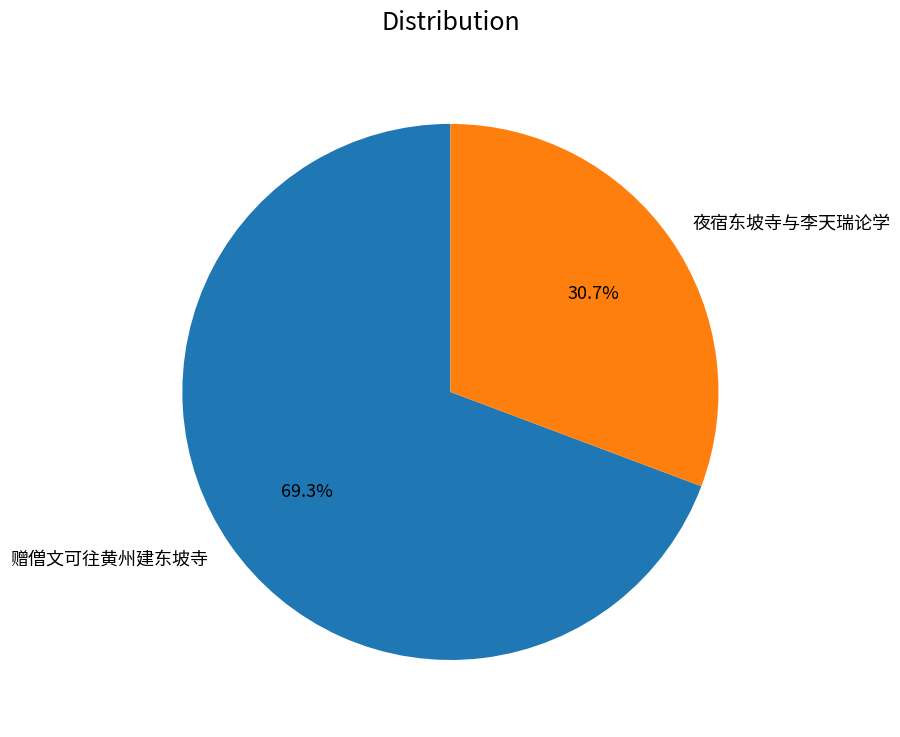

What is the ratio of the value at 夜宿东坡寺与李天瑞论学 to the value at 赠僧文可往黄州建东坡寺?

0.4